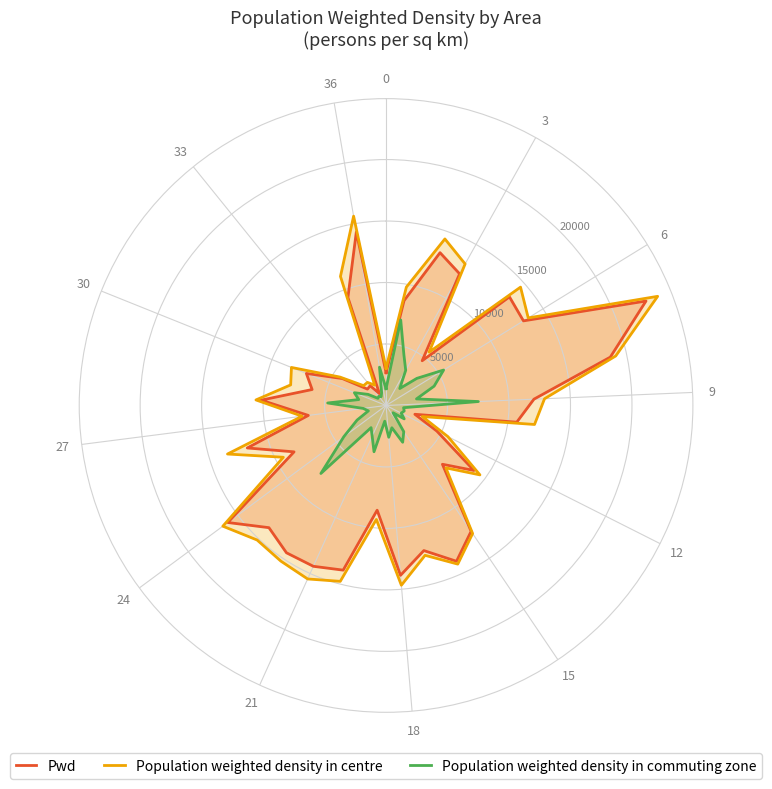

Is it true that Population weighted density in commuting zone equals 4550.9 at 21?

False